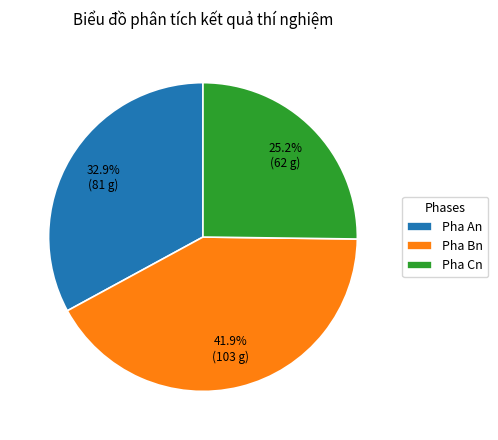

To the nearest percent, what portion does Pha Bn represent?

42%